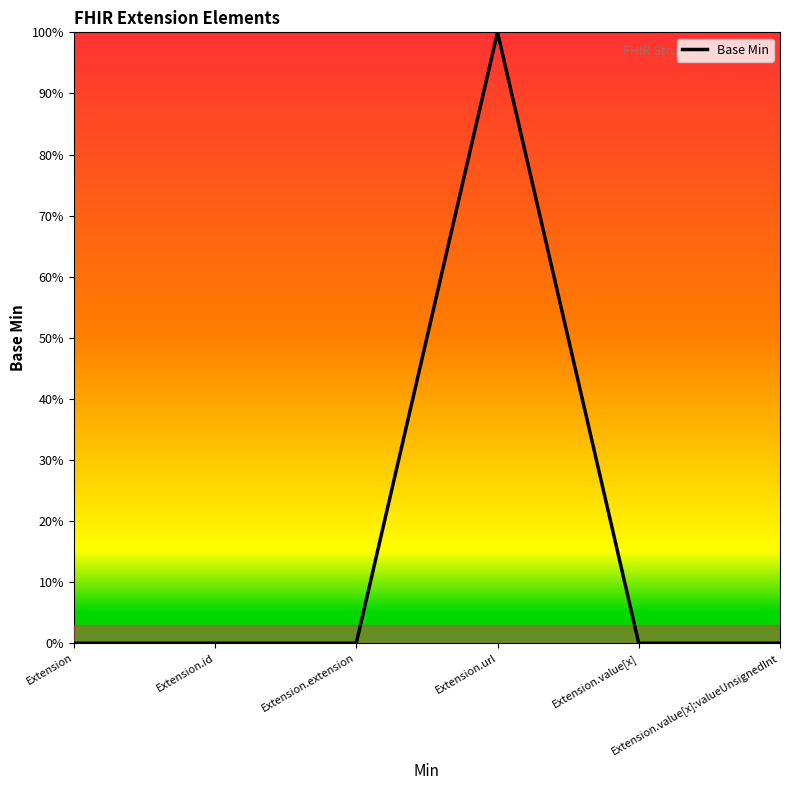

Does the chart display data point markers on the line(s)?

No